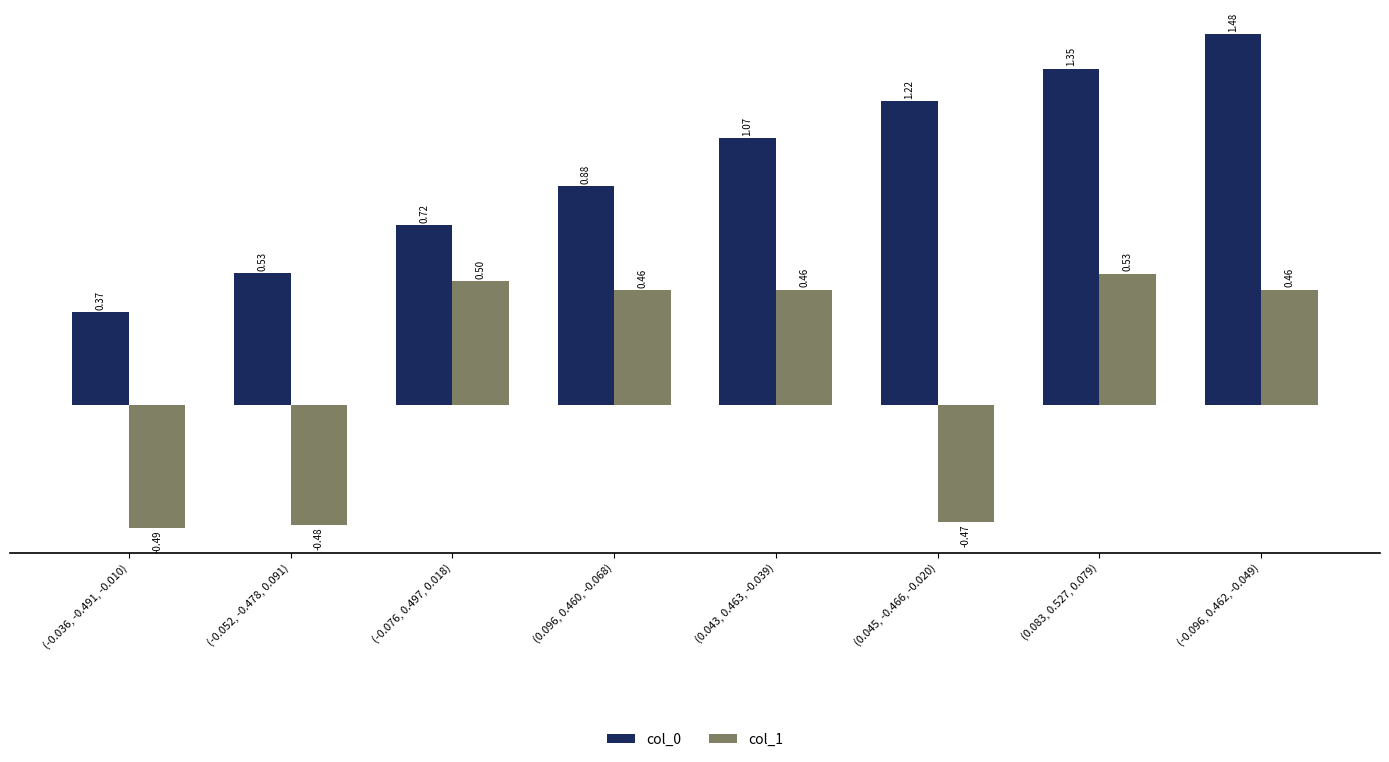

The col_0 series shows 1.9 at (0.045, -0.466, -0.020). True or false?

False